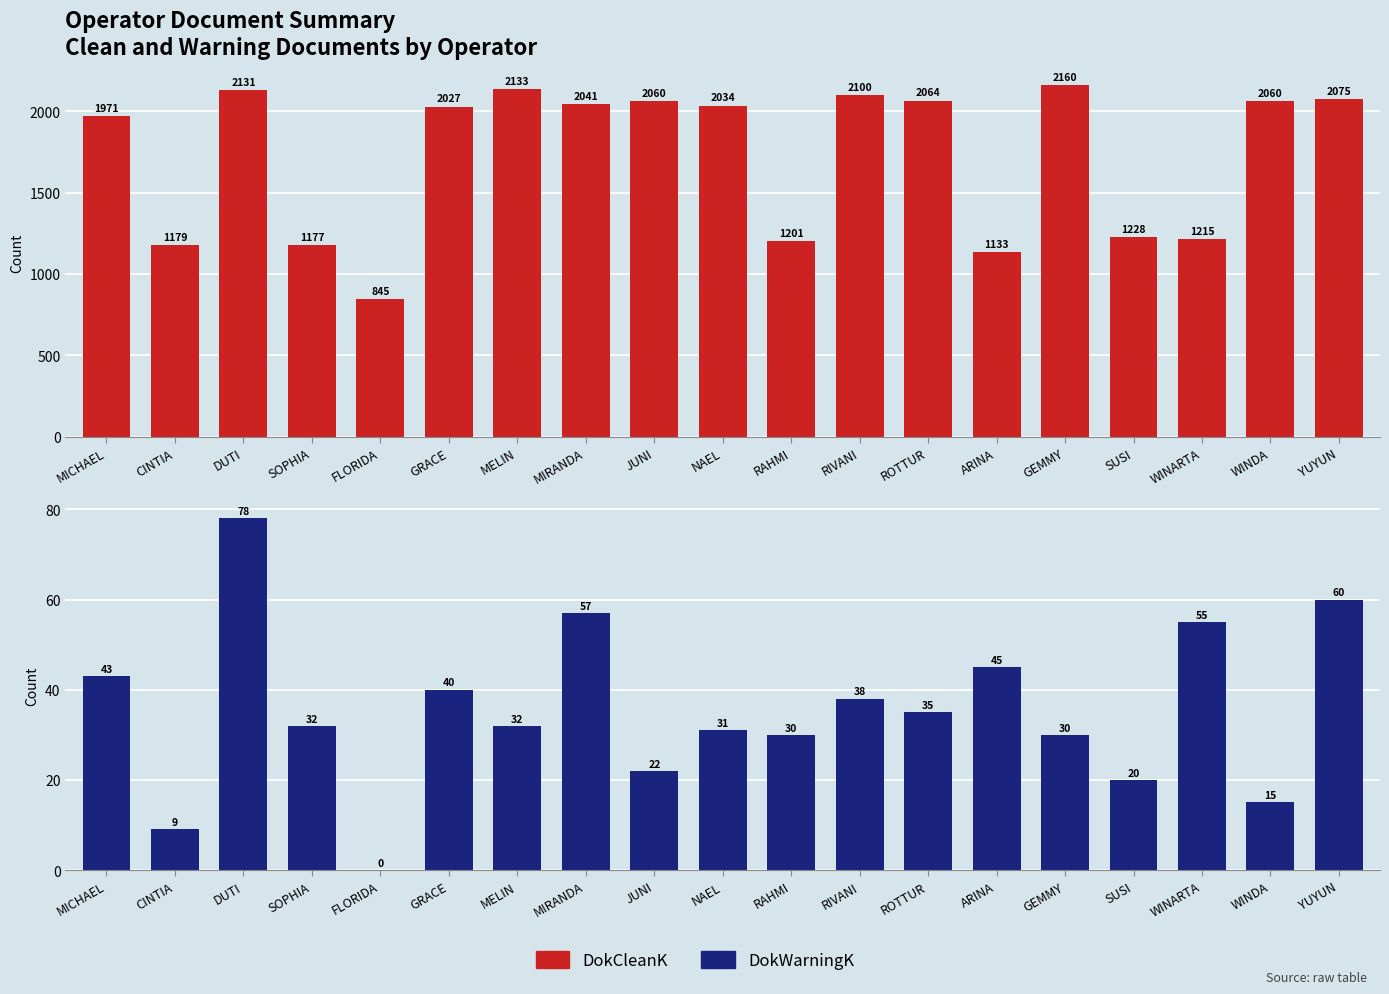

The value of DokWarningK at GEMMY is 13. True or false?

False